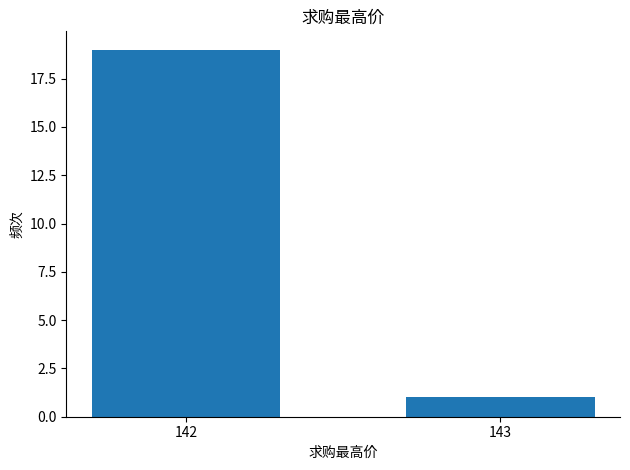

How many data points are less than 19?

1